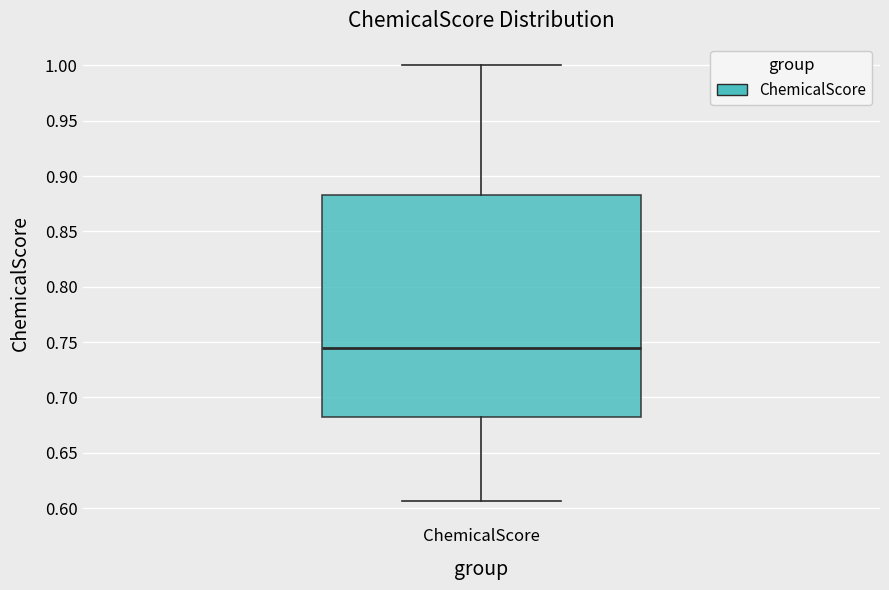

Read this box plot against the y-axis: the position of the median line, the range covered by the box, and the ends of both whiskers. The values are not printed on the chart, so give them approximately, as read against the axis.

median 0.745, box 0.685 to 0.885, whiskers 0.605 to 1.000